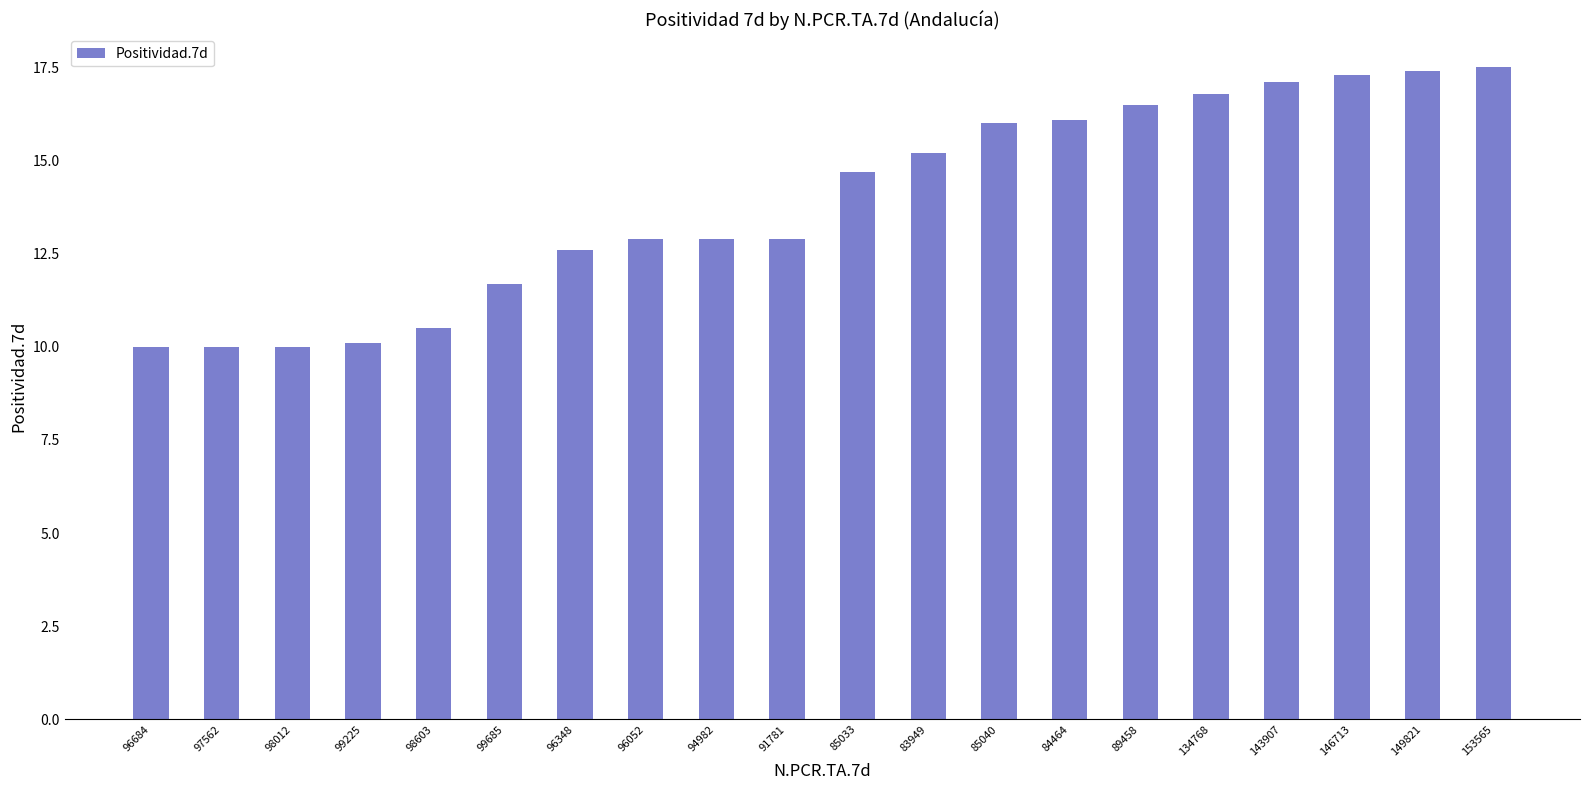

What is the ratio of the value at 91781 to the value at 85033?

0.9